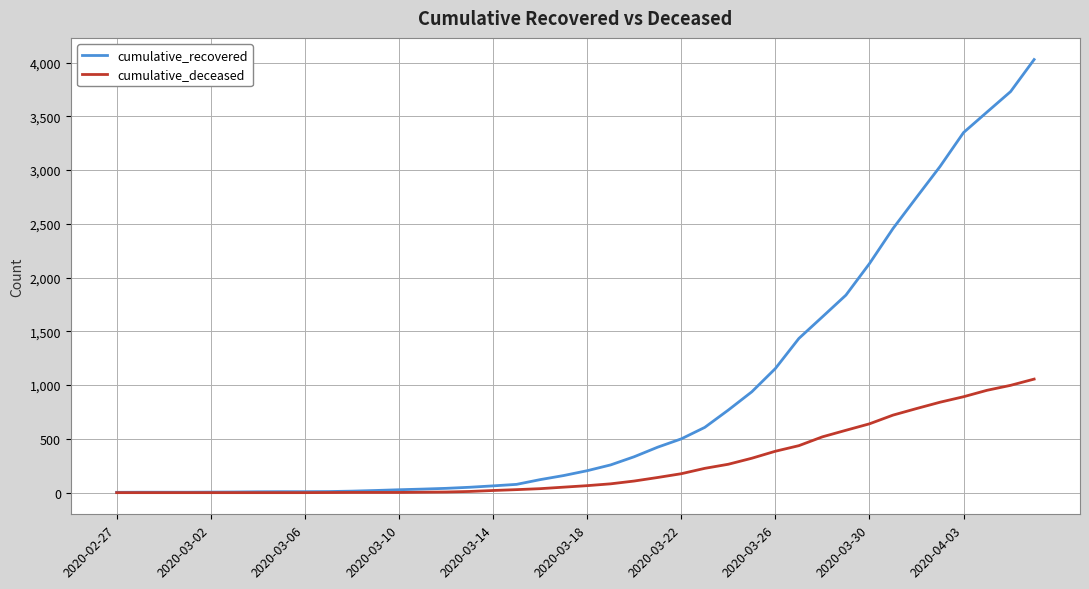

What is the difference between the maximum and minimum values in the cumulative_recovered series?

4025